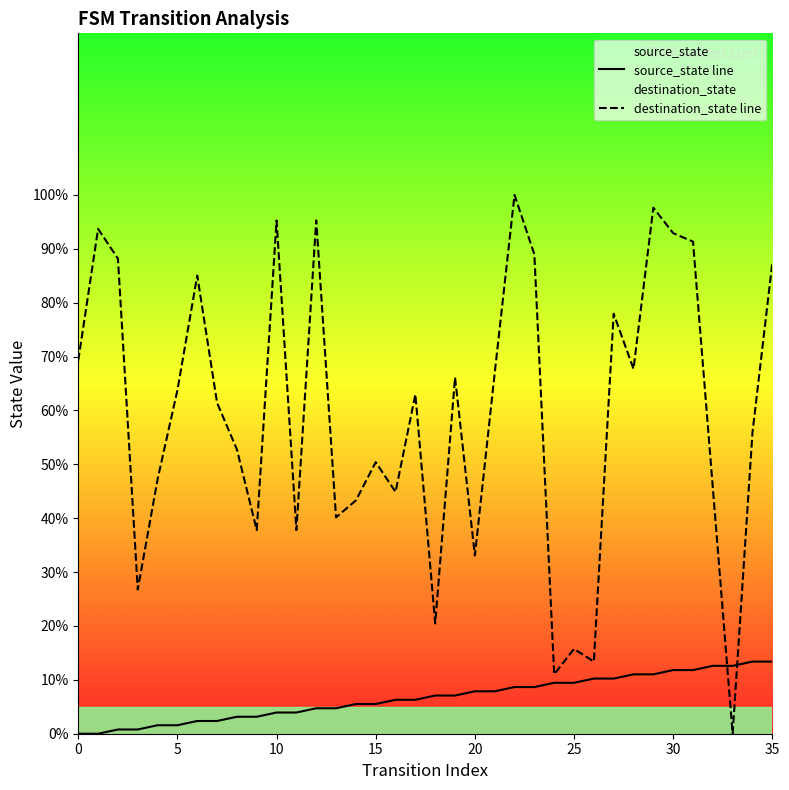

True or false: destination_state line and source_state line cross at least once.

True